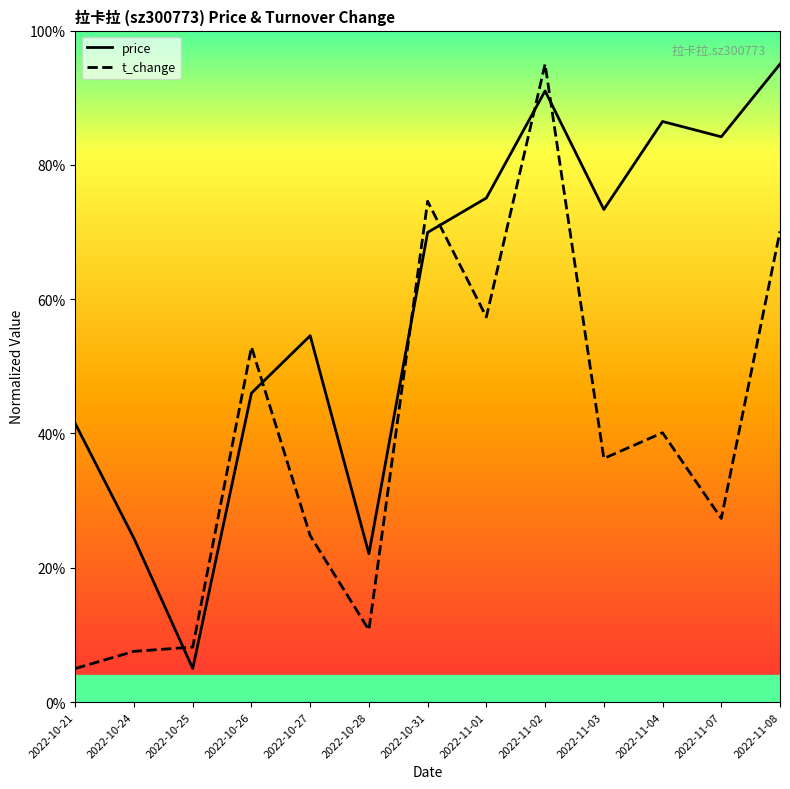

Between 2022-10-27 and 2022-11-01, which series saw the biggest shift?

t_change